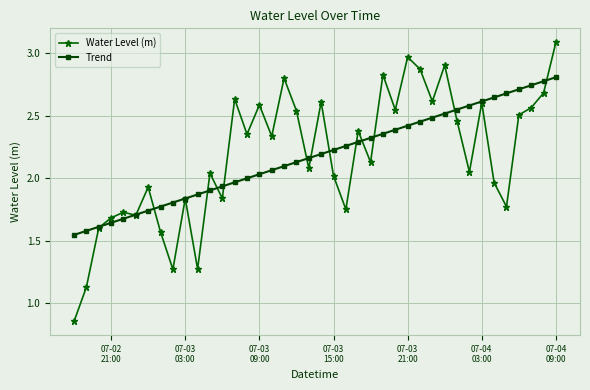

Which series has the largest range (max minus min)?

Water Level (m)